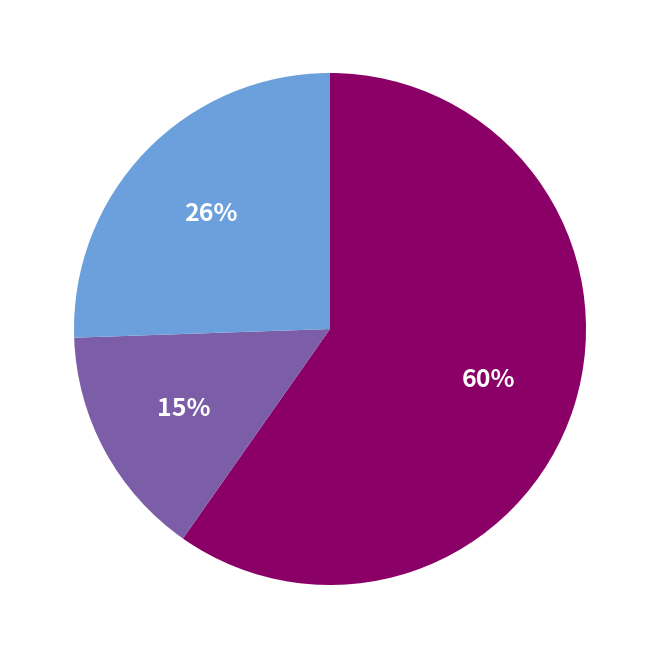

To the nearest percent, what is the average slice percentage?

33%